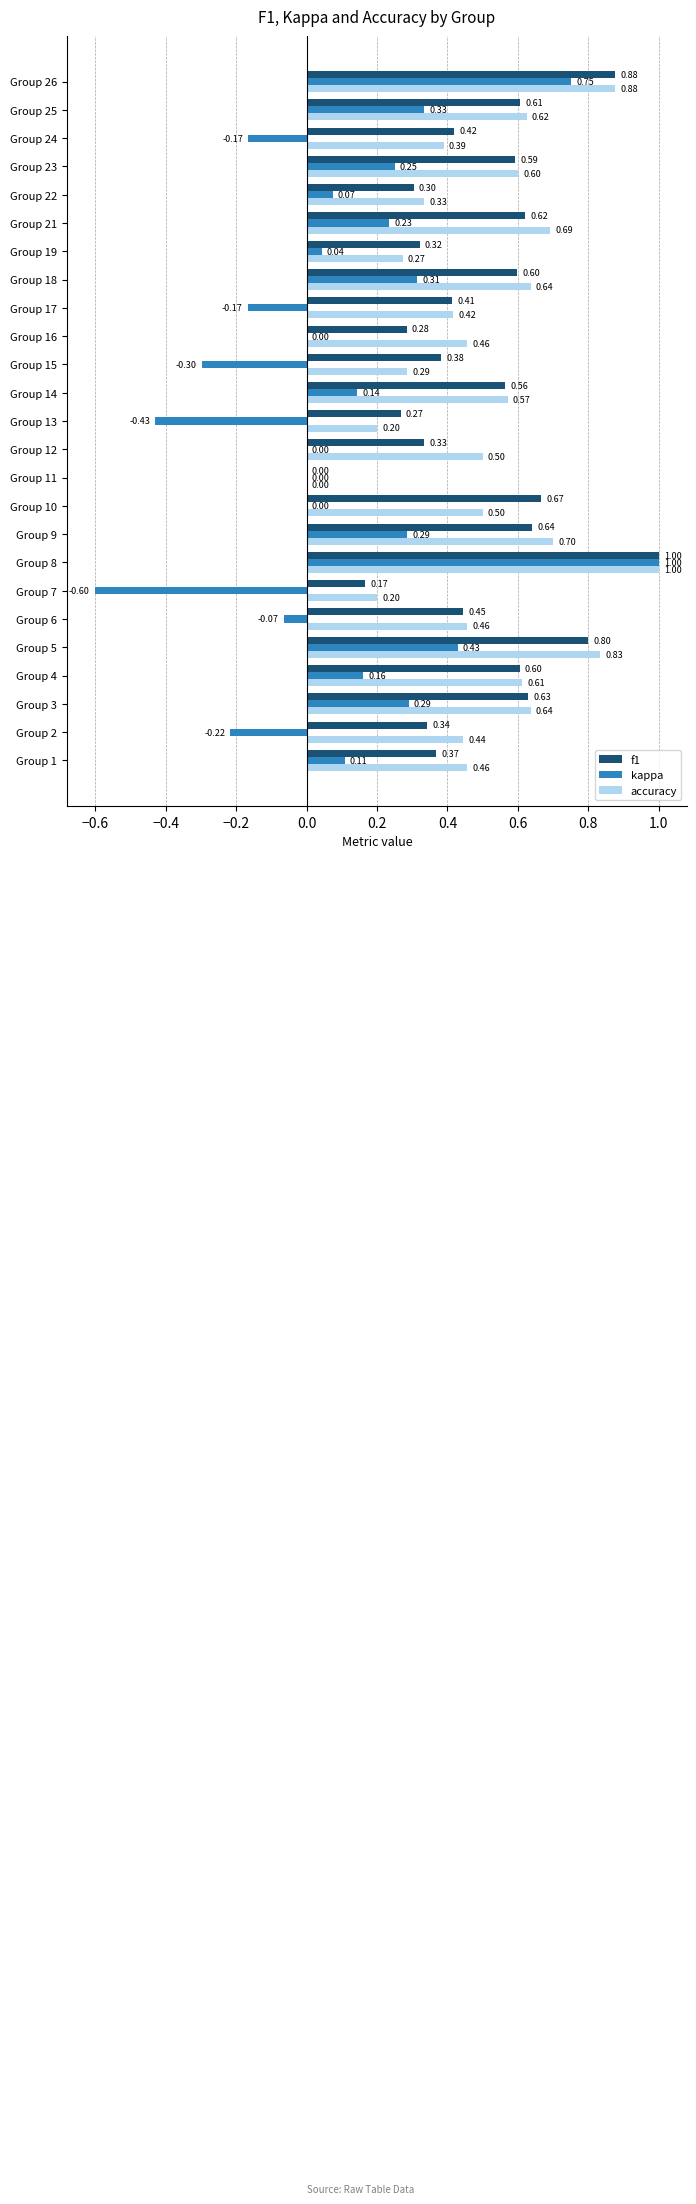

What is the sum of all accuracy values?

12.7